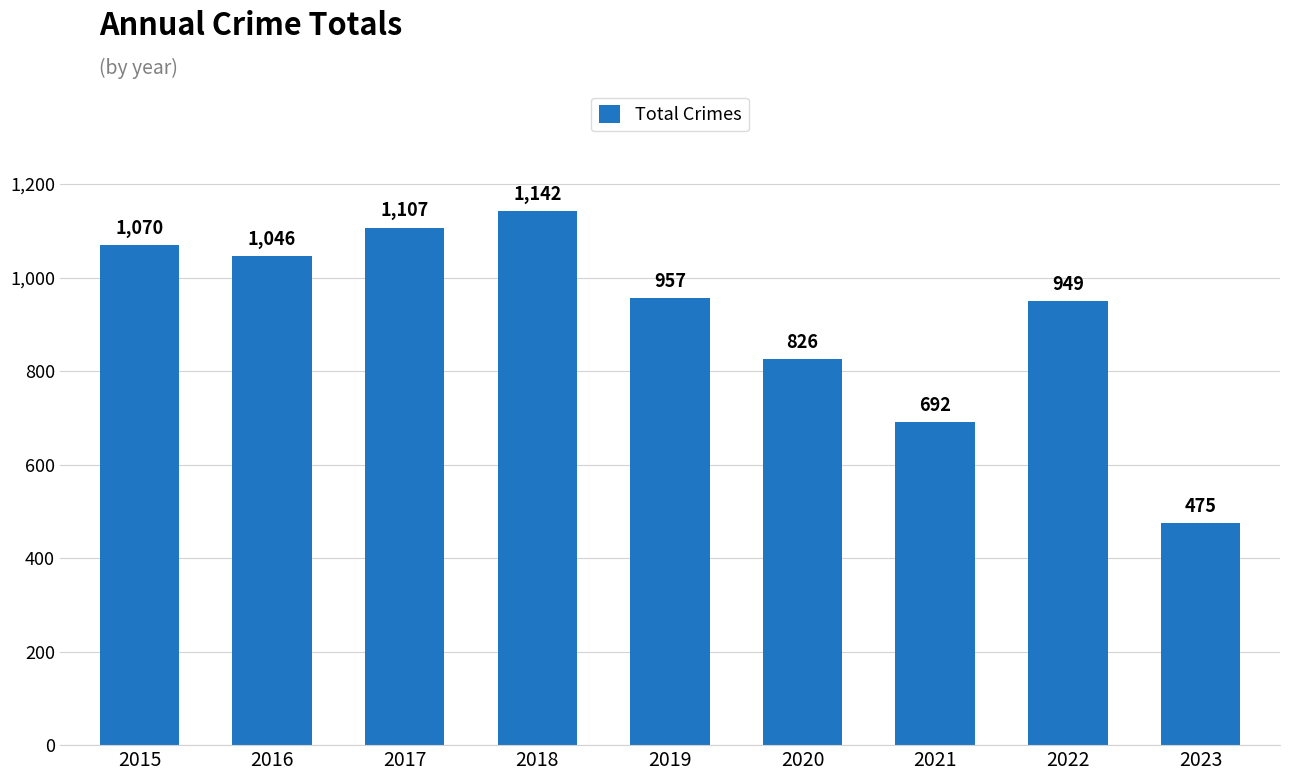

At which category does the chart reach its minimum across all series?

2023